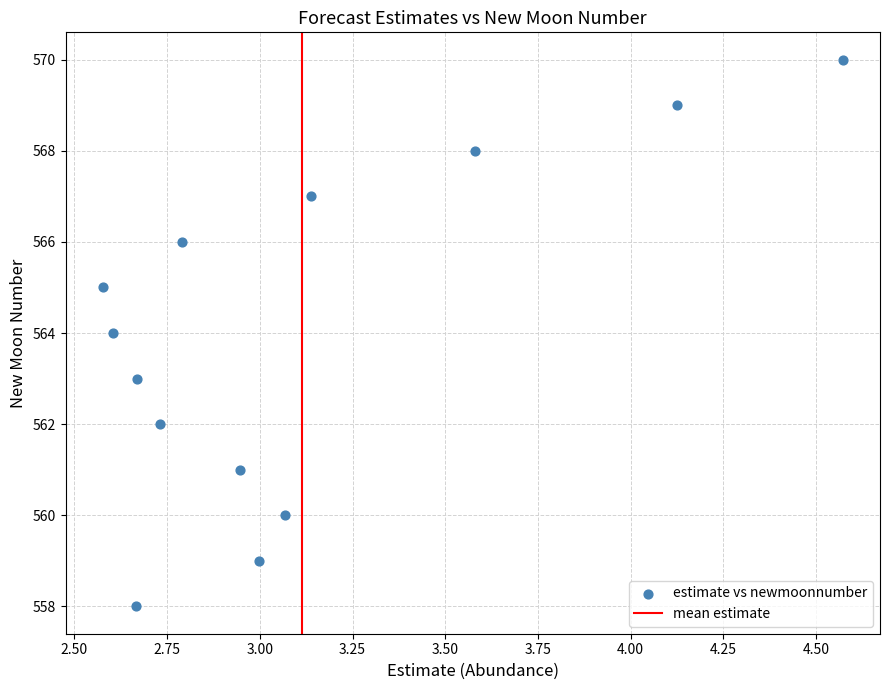

What is the range of Y values (max minus min)?

12